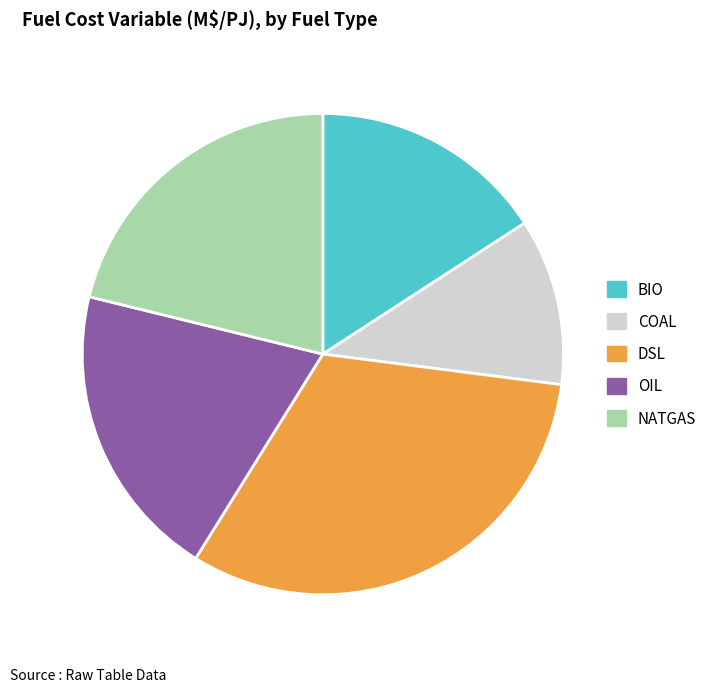

What is the ratio of the value at COAL to the value at BIO?

0.7